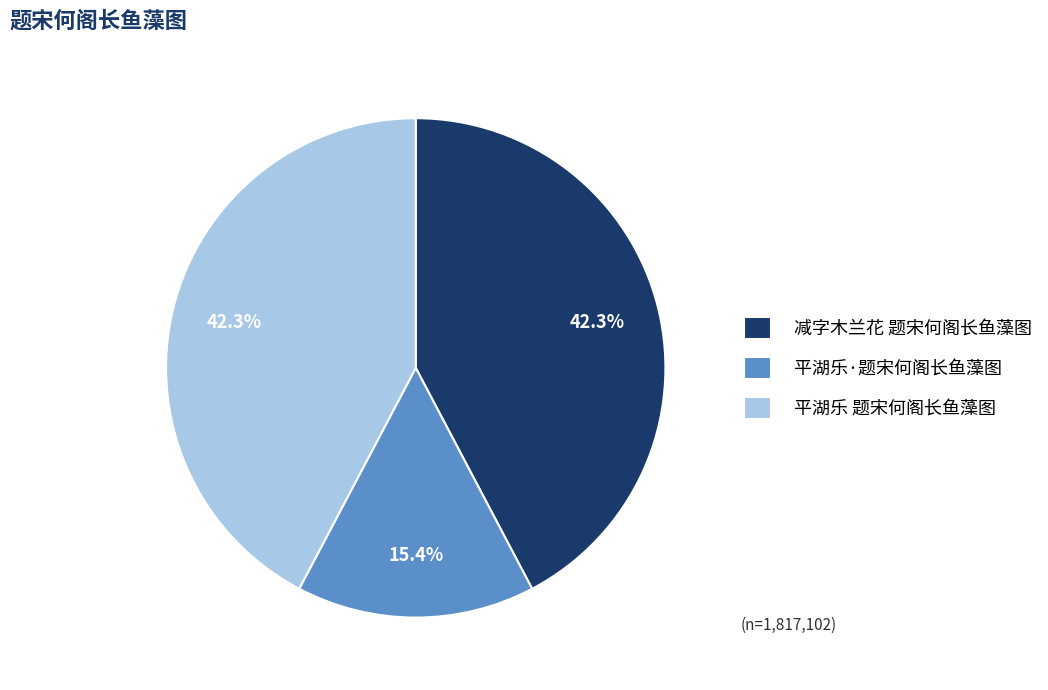

True or false: 平湖乐·题宋何阁长鱼藻图 accounts for 2% of the total.

False